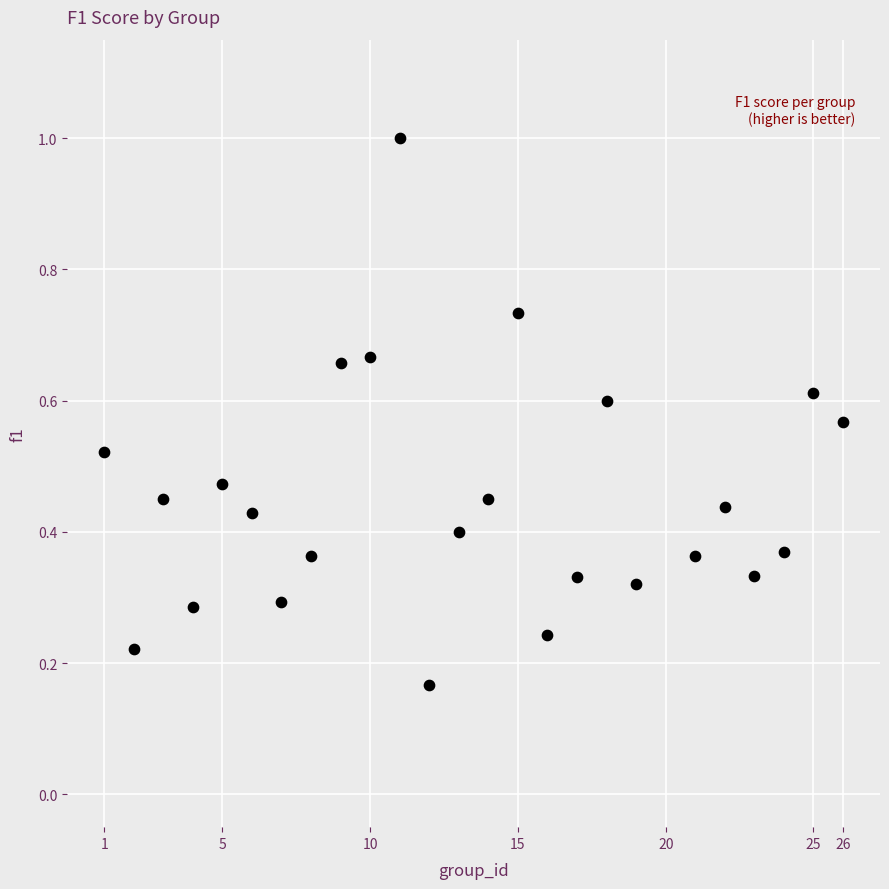

What is the range of X values (max minus min)?

25.0